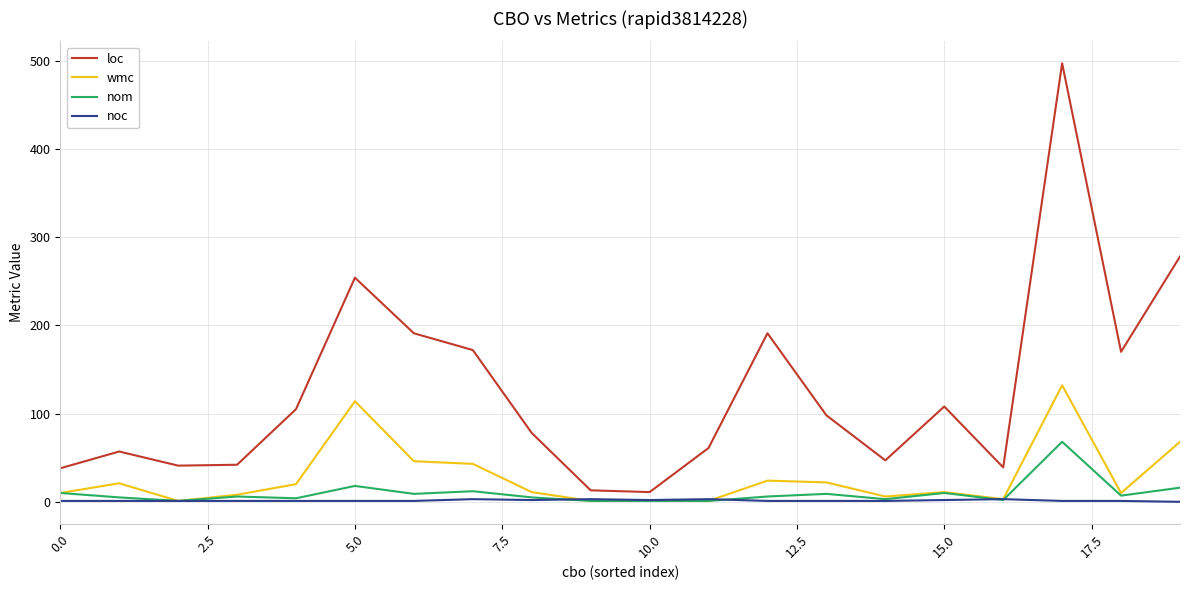

Which series has the largest range (max minus min)?

loc